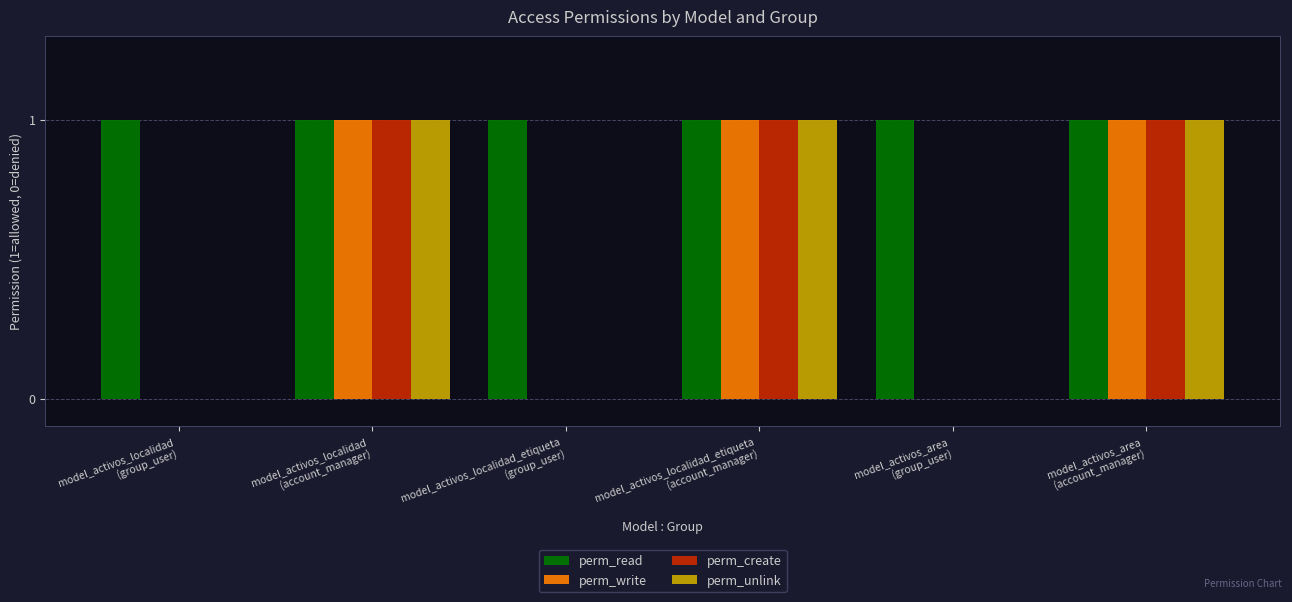

What is the highest value of the perm_read series?

1